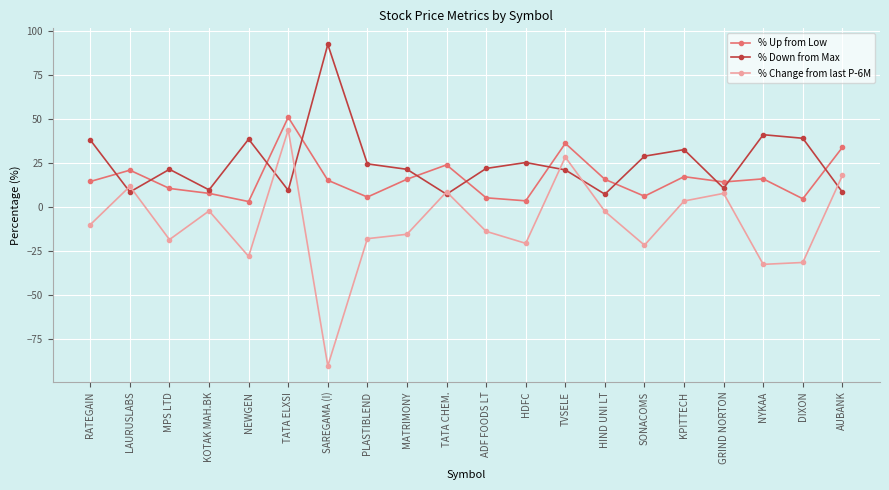

In % Change from last P-6M, how many points are lower than both neighbors (excluding endpoints)?

6